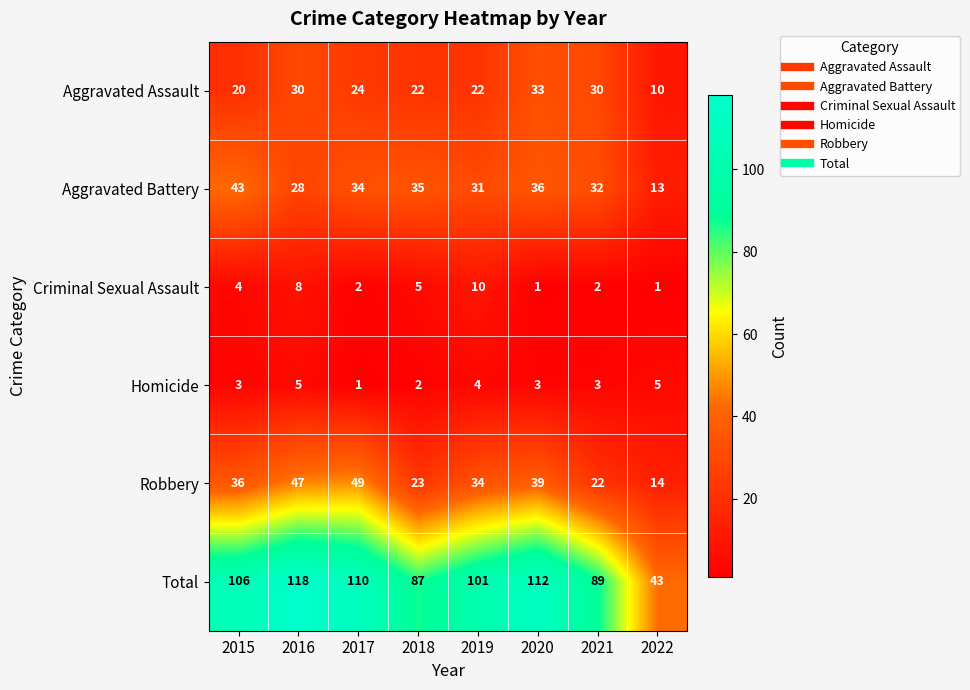

Where is Aggravated Battery nearest to the value 28?

2016